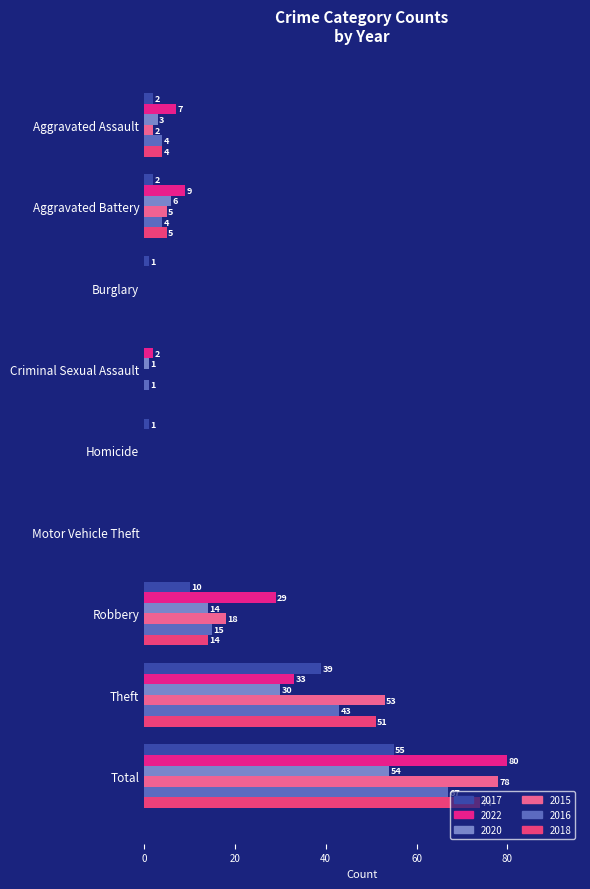

How many series are shown in this chart?

6